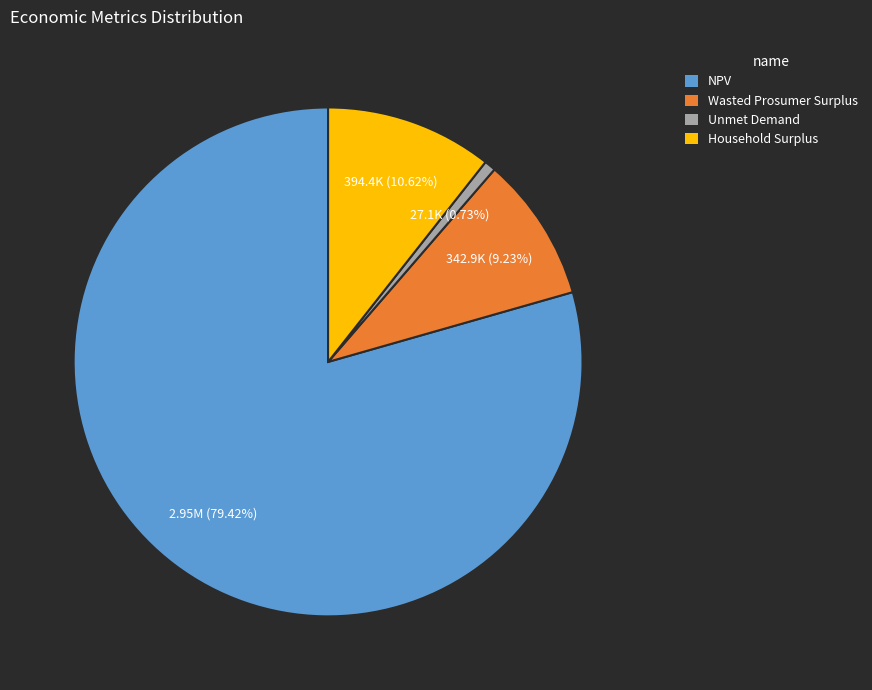

Which slice represents more than half of the pie?

NPV